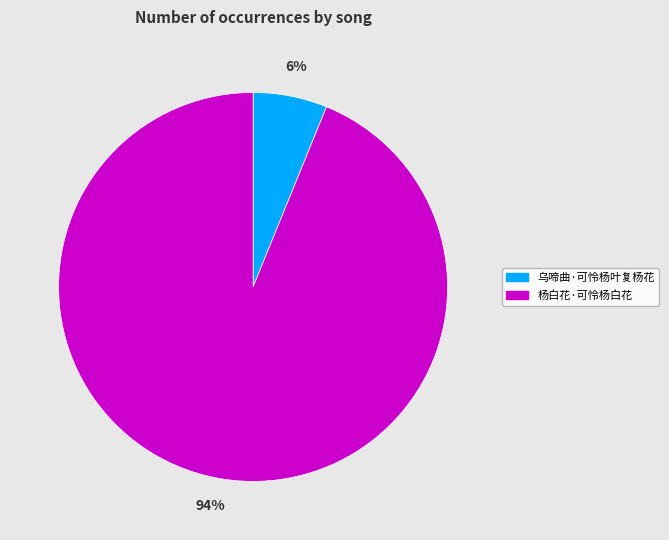

How many slices are in this pie chart?

2